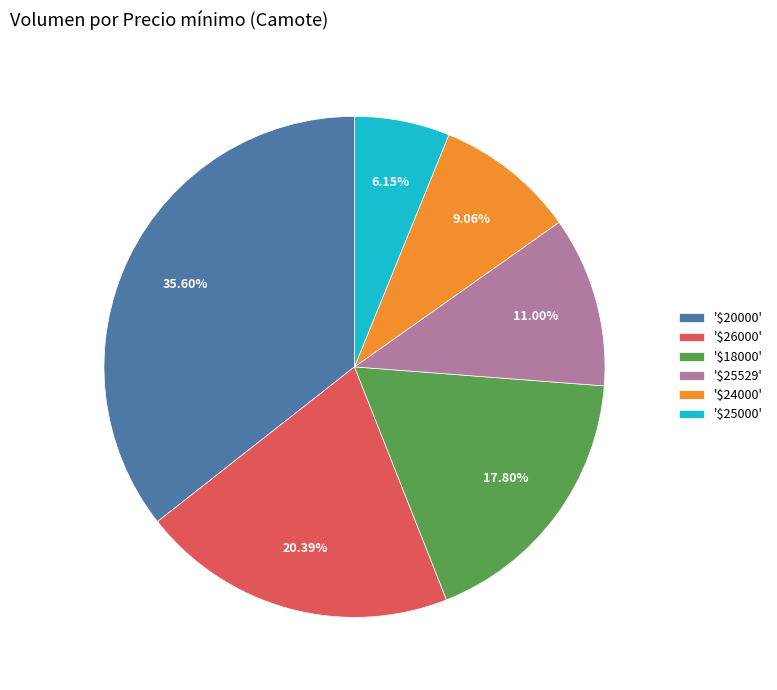

Does '$25000' represent more than half of the total?

No